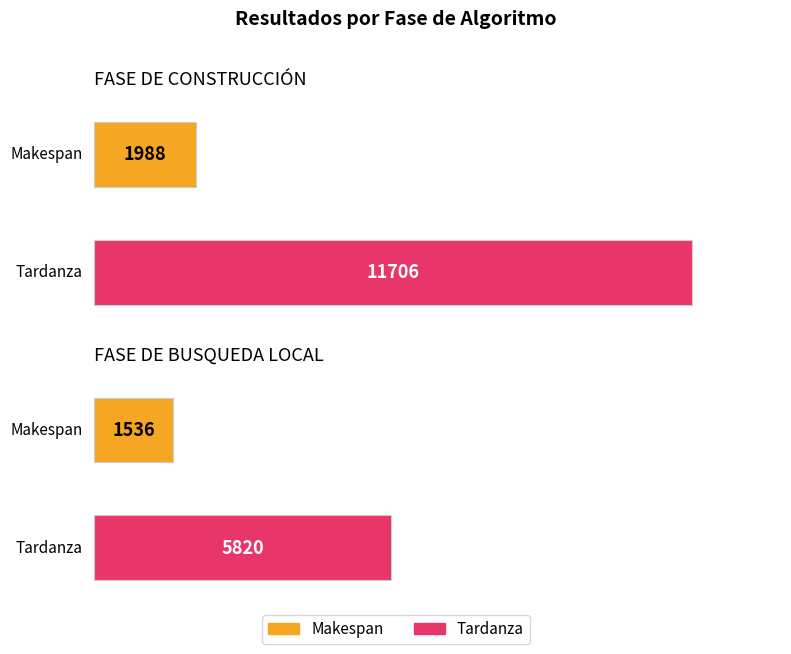

What is the value of the Tardanza bar at the 1st from the left?

11706